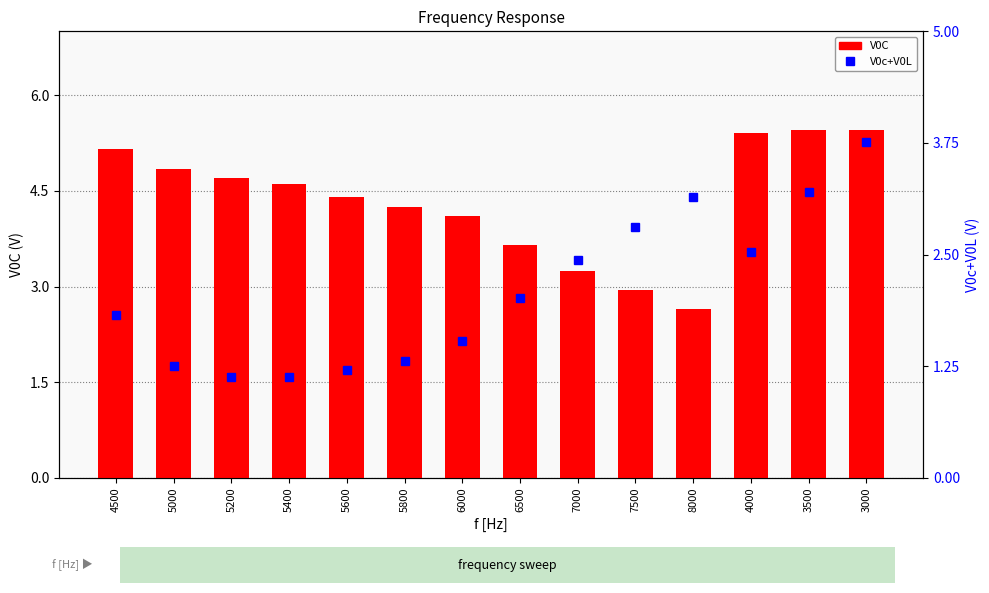

What is the value of the V0C bar at the 8th from the left?

3.6